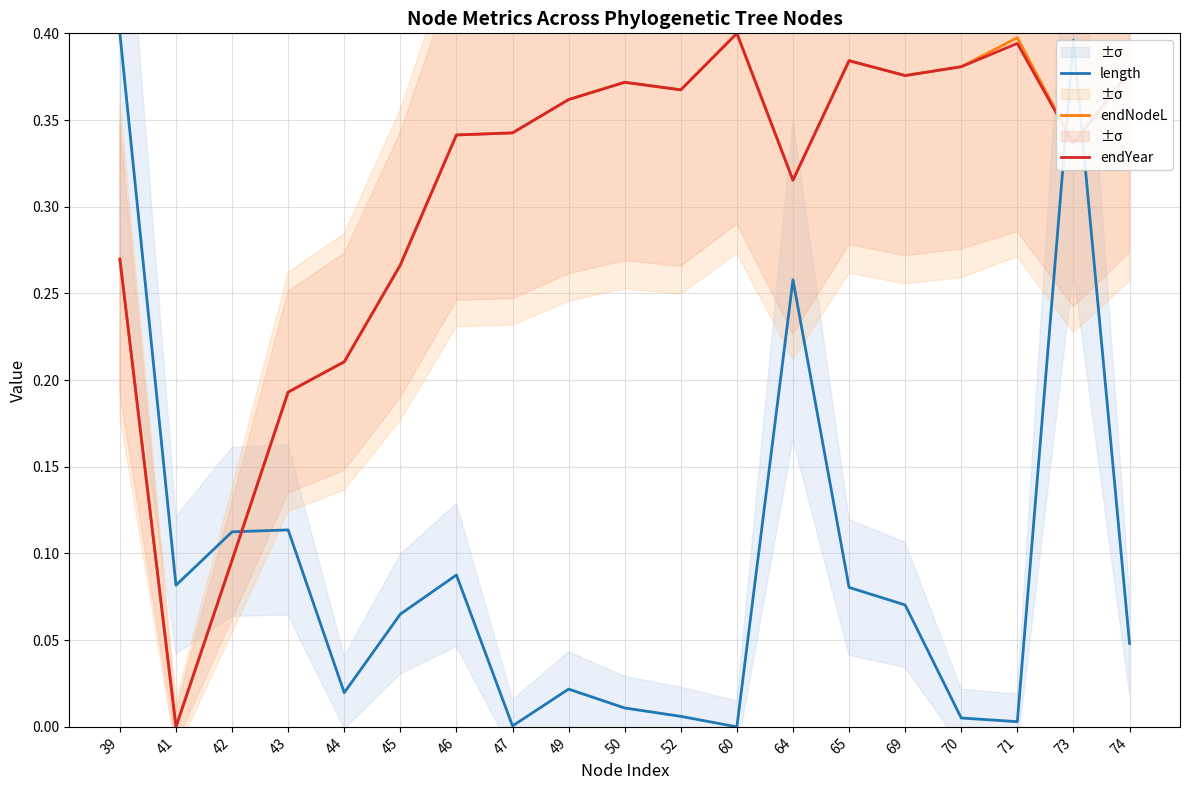

Where is the first local minimum for length?

41